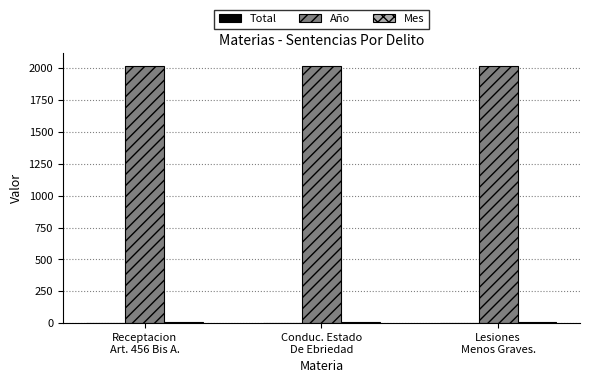

Which series has the largest total across all categories?

Año